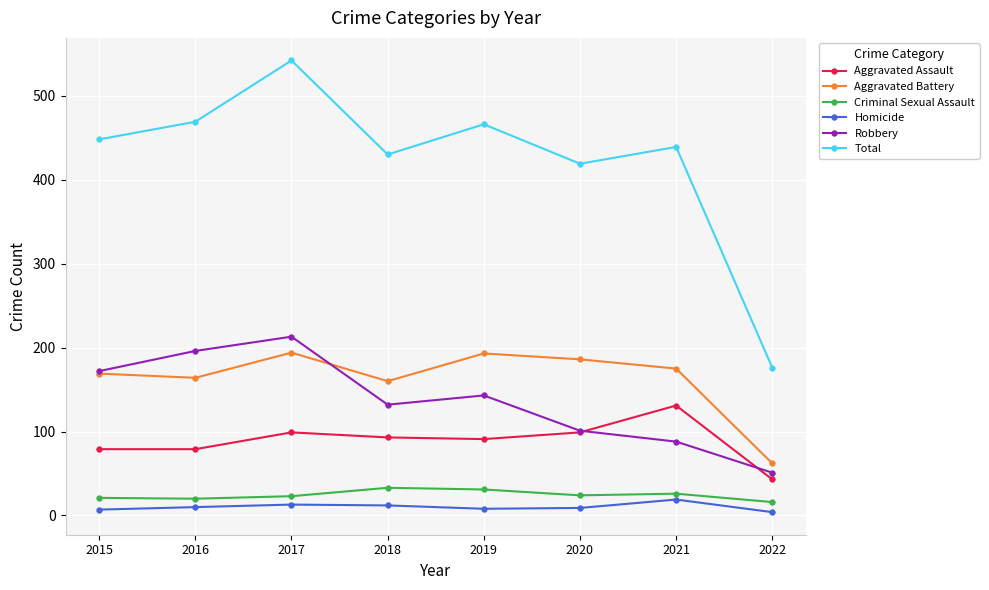

The value of Aggravated Assault at 2020 is 36. True or false?

False